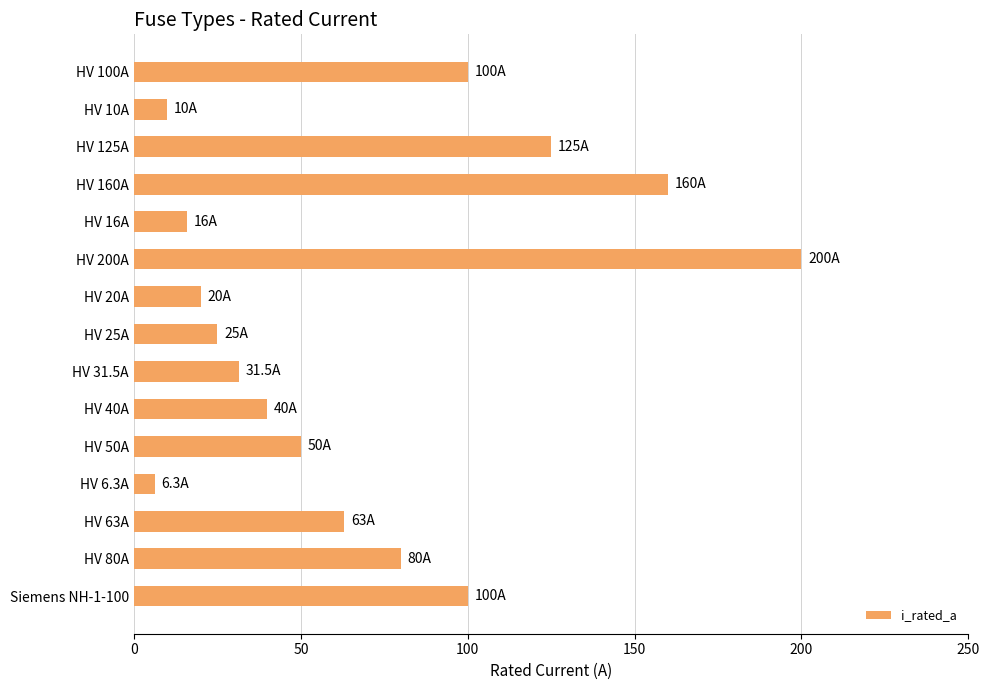

Which has a higher value, HV 125A or HV 10A?

HV 125A